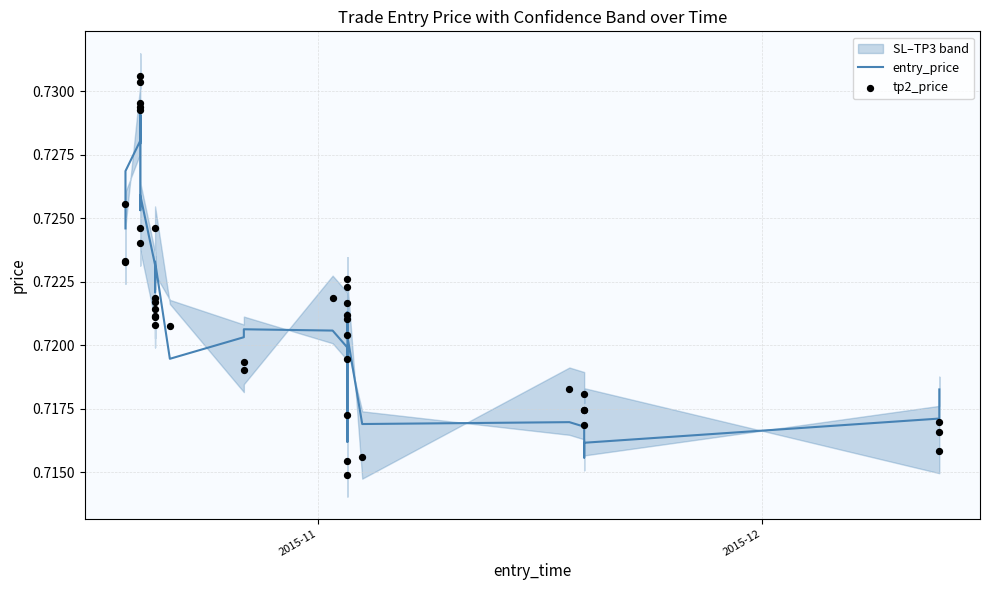

At how many categories does at least one series exceed 0?

40